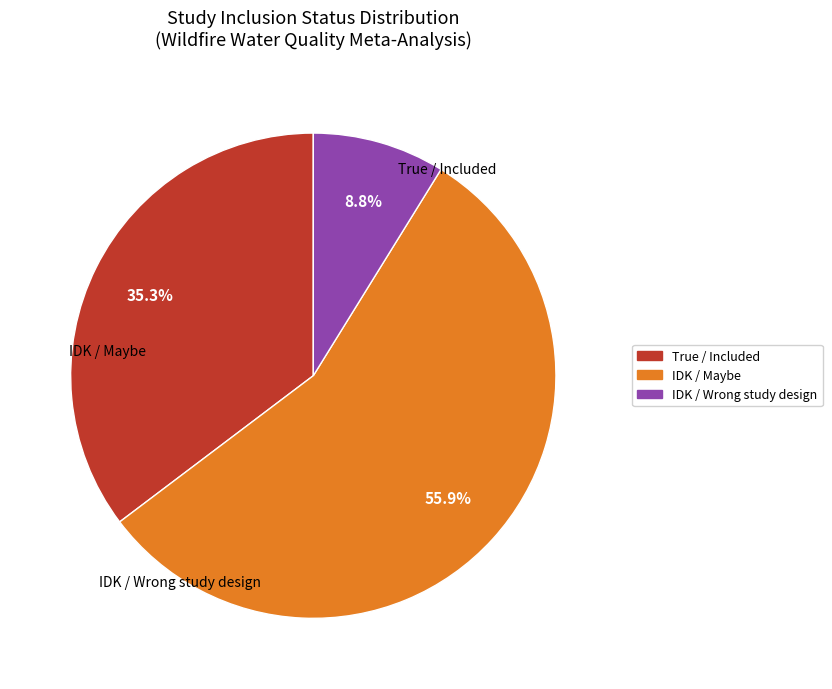

Is there any slice that represents more than half of the pie?

Yes